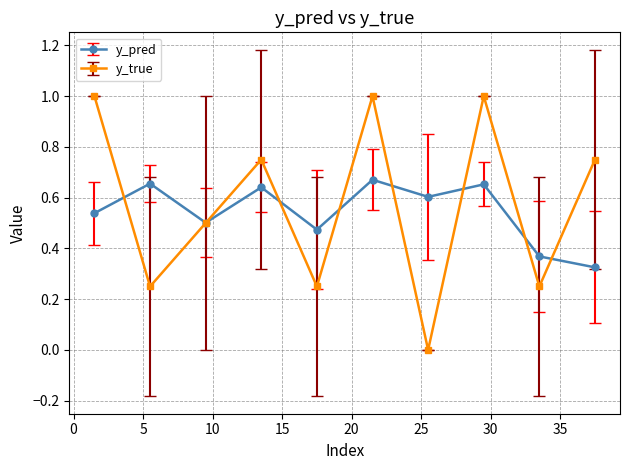

What are all the series names shown in the legend?

y_pred, y_true